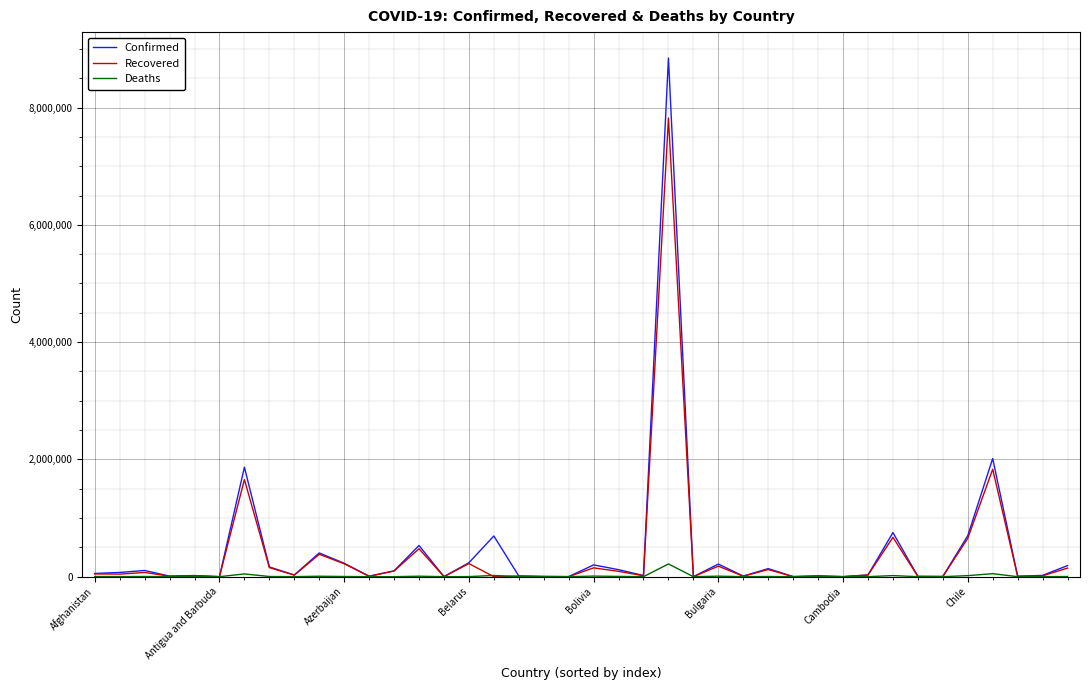

What is the greatest value displayed?

8844577